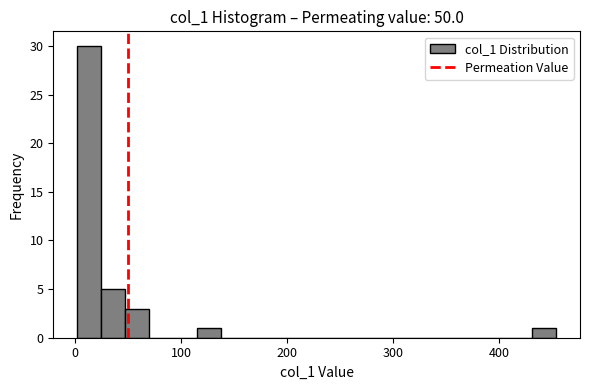

Read against the x-axis, roughly where is the centre of the tallest bar?

10